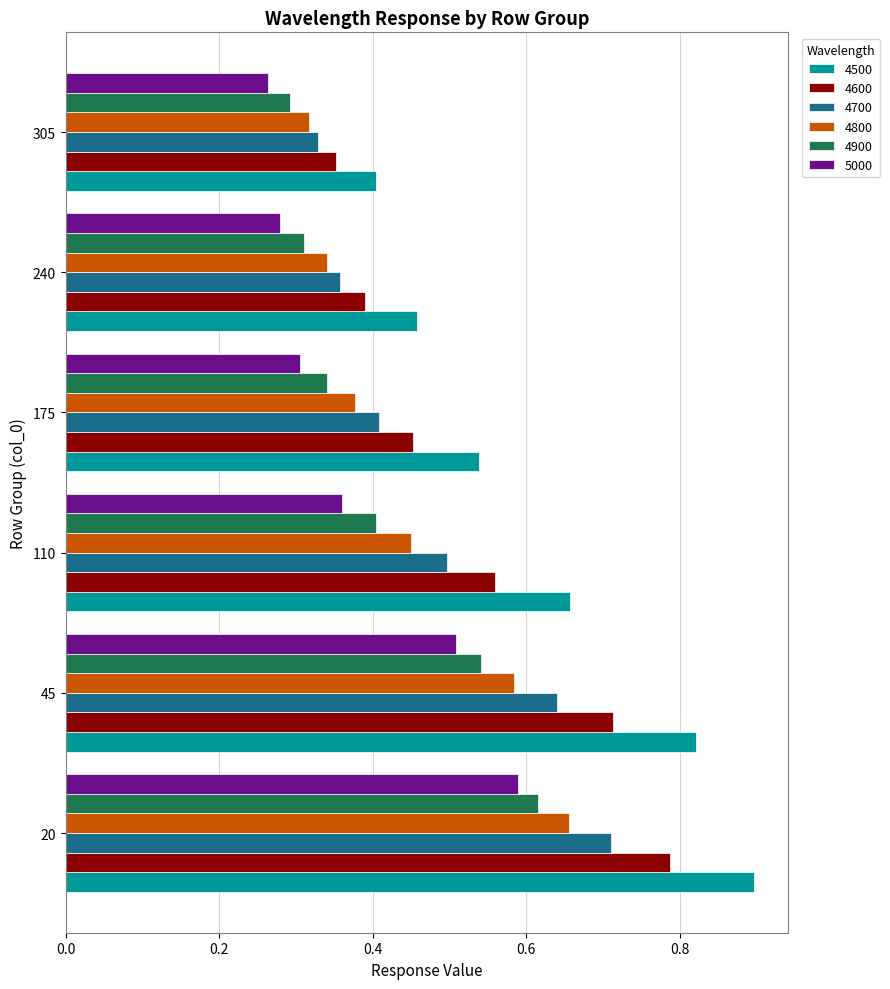

Where is 4900 nearest to the value 0?

305